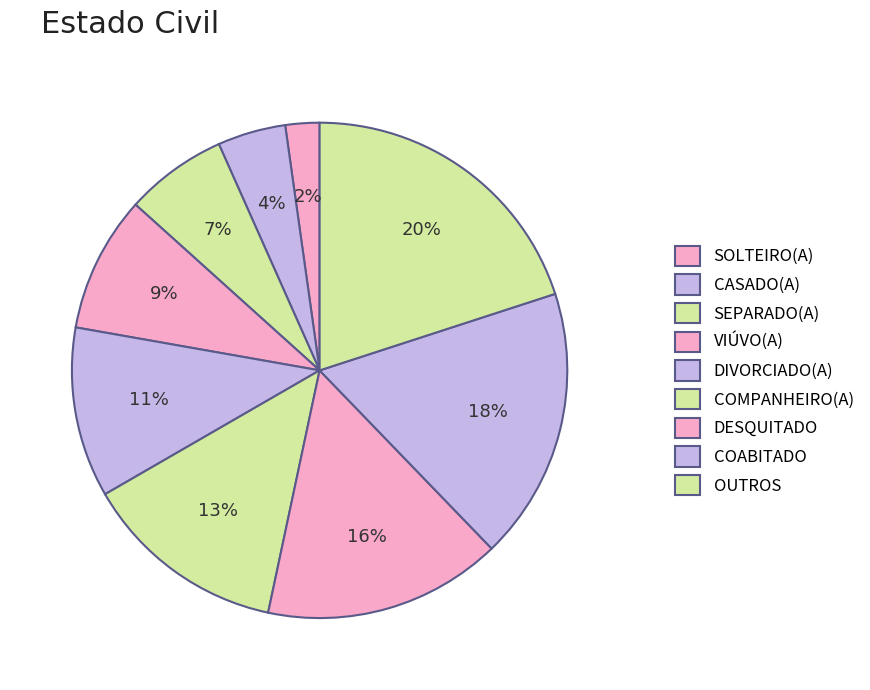

To the nearest percent, what percentage of the pie is DESQUITADO?

16%